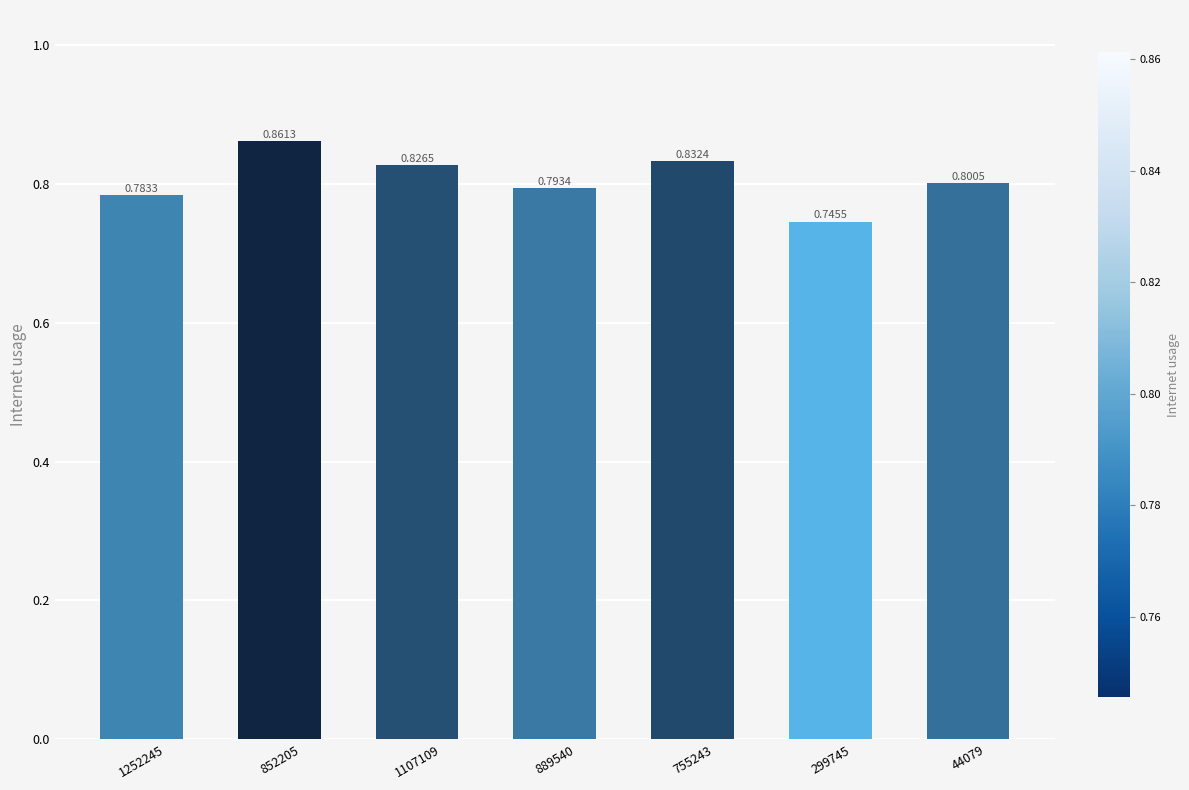

What is the sum of the values at 1107109 and 755243?

1.7